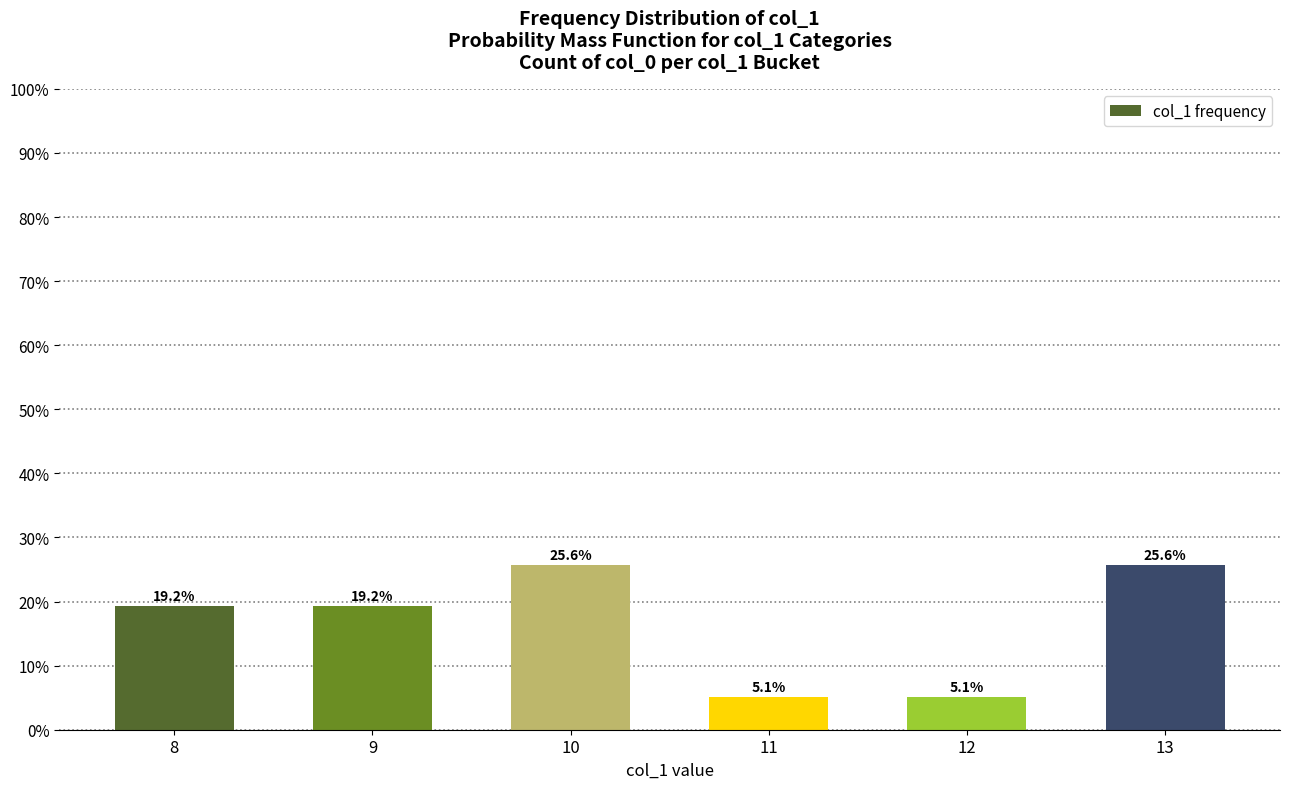

What is the ratio of the value at 13 to the value at 8?

1.3